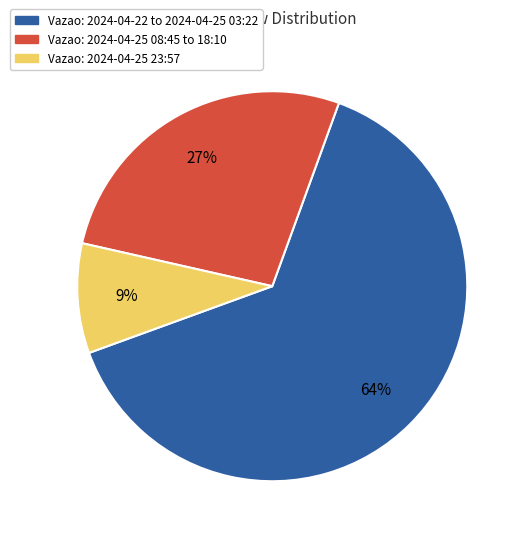

To the nearest percent, what is the average slice percentage?

33%